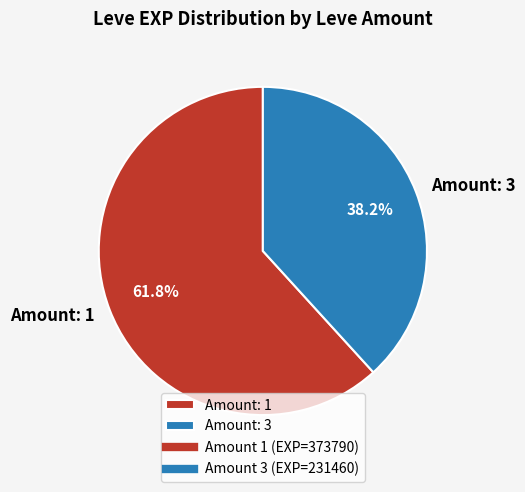

What is the smallest slice in the pie chart?

Amount: 3